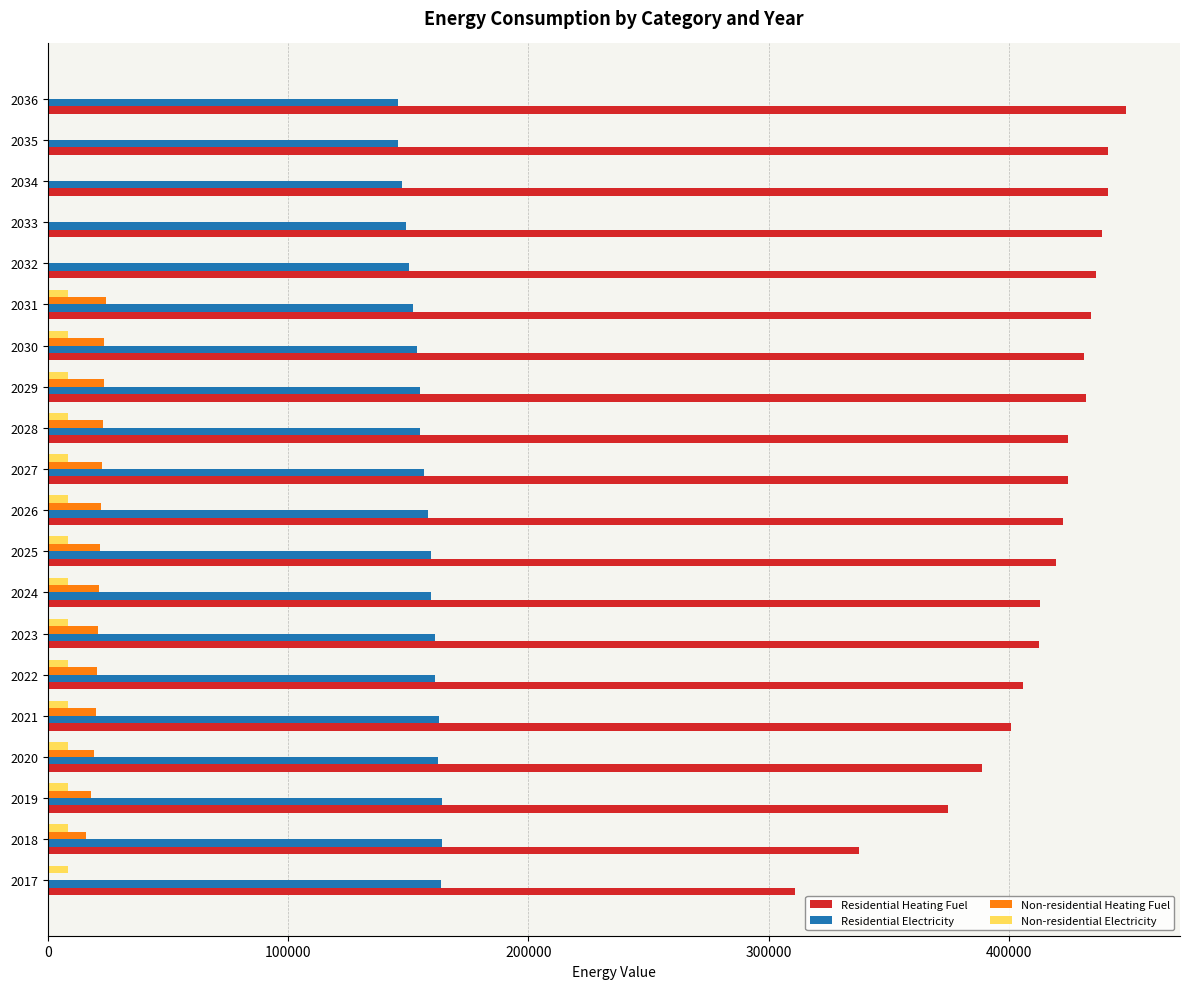

The value of Non-residential Heating Fuel at 2021 is 19882.1. True or false?

True